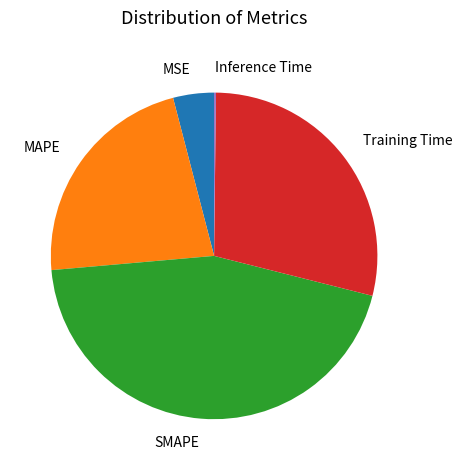

Which slice is the largest?

SMAPE